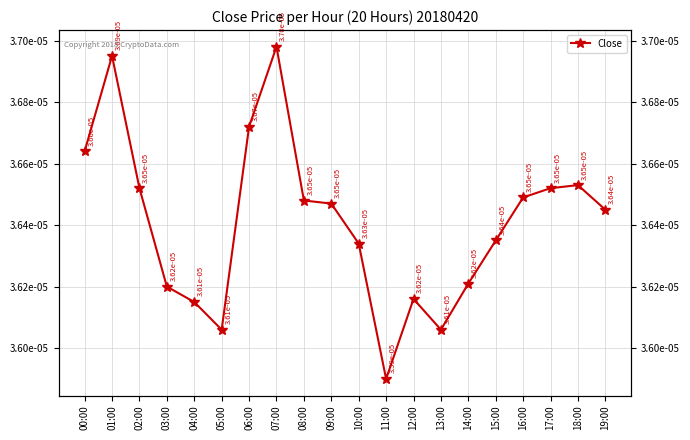

How many points are higher than both their immediate neighbors (excluding endpoints)?

4